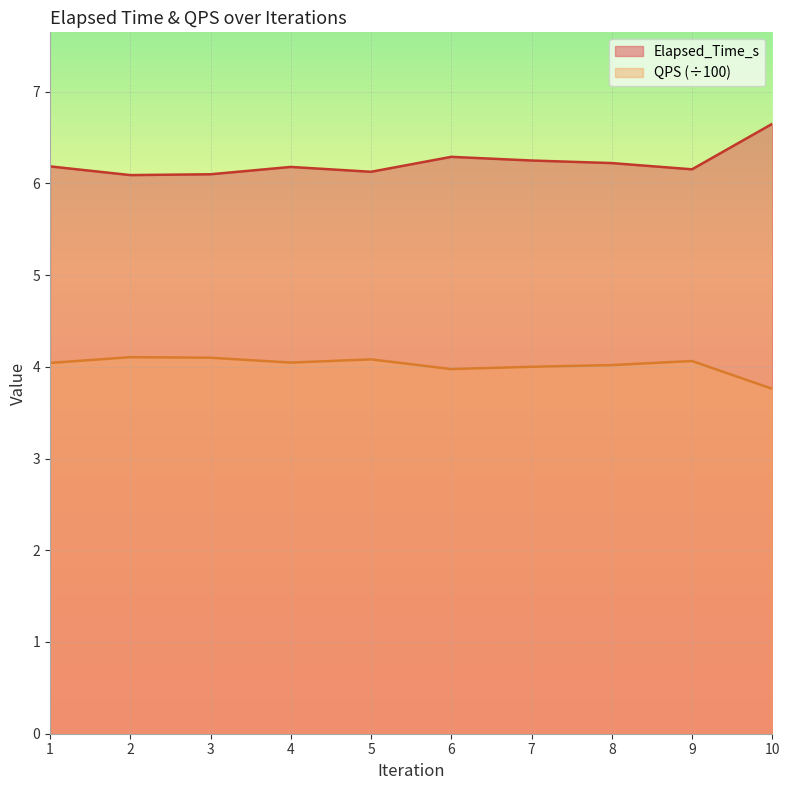

What is the difference between the highest and lowest values at 8?

2.2